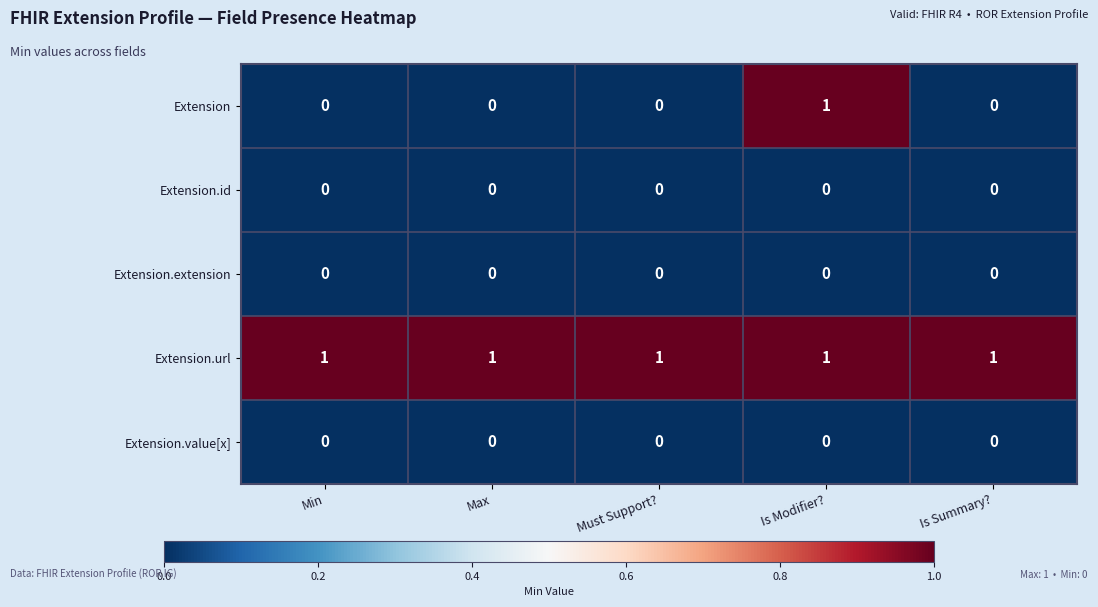

True or false: Extension.url has a value of 1 at Max.

True